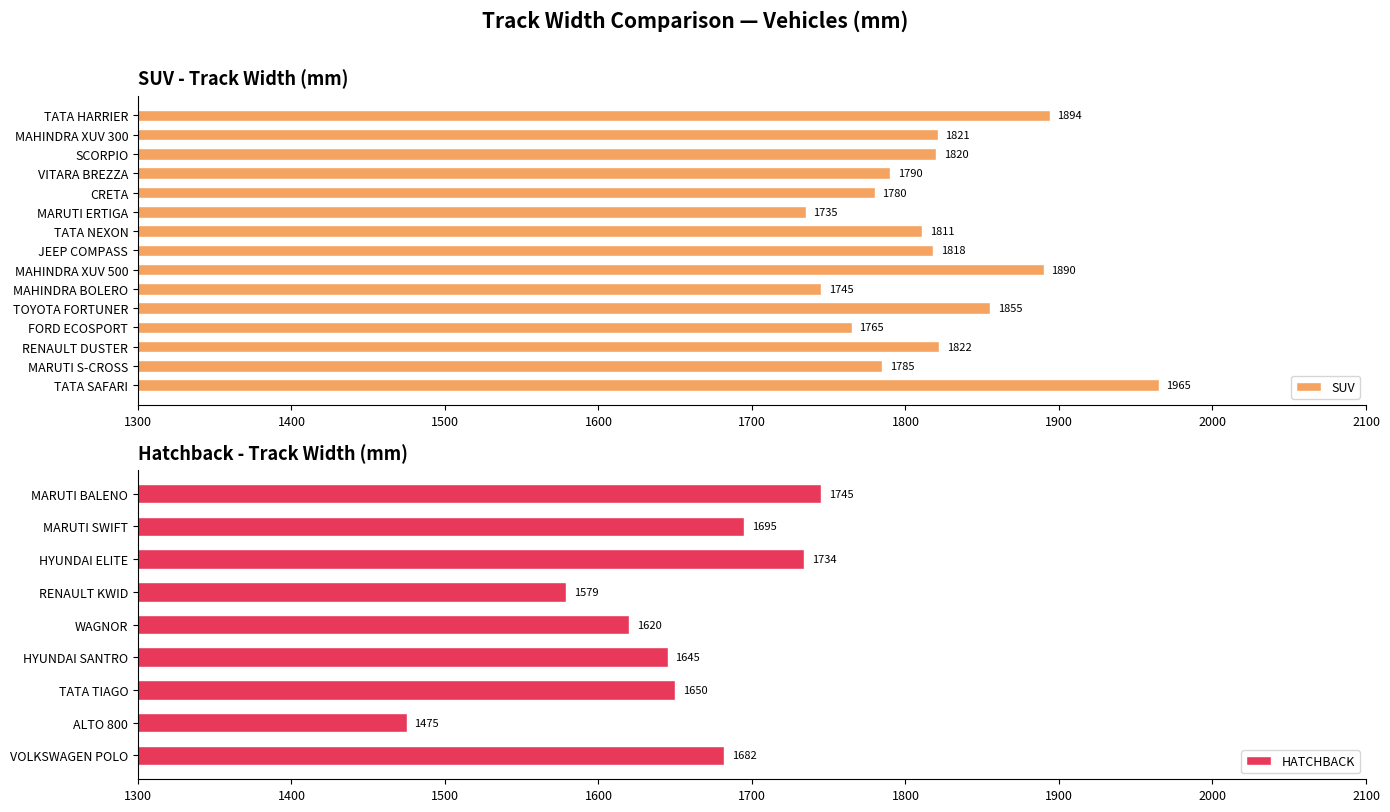

Where is the data nearest to the value 1850?

TOYOTA FORTUNER